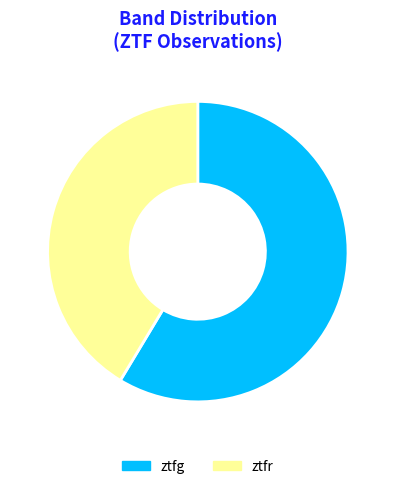

Is the sum of ztfr and ztfg greater than half?

Yes